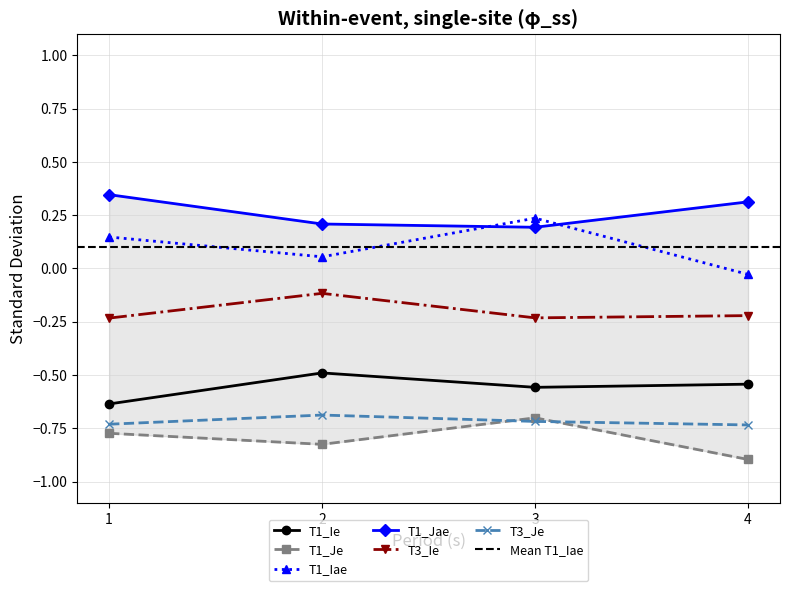

Does the chart display data point markers on the line(s)?

Yes